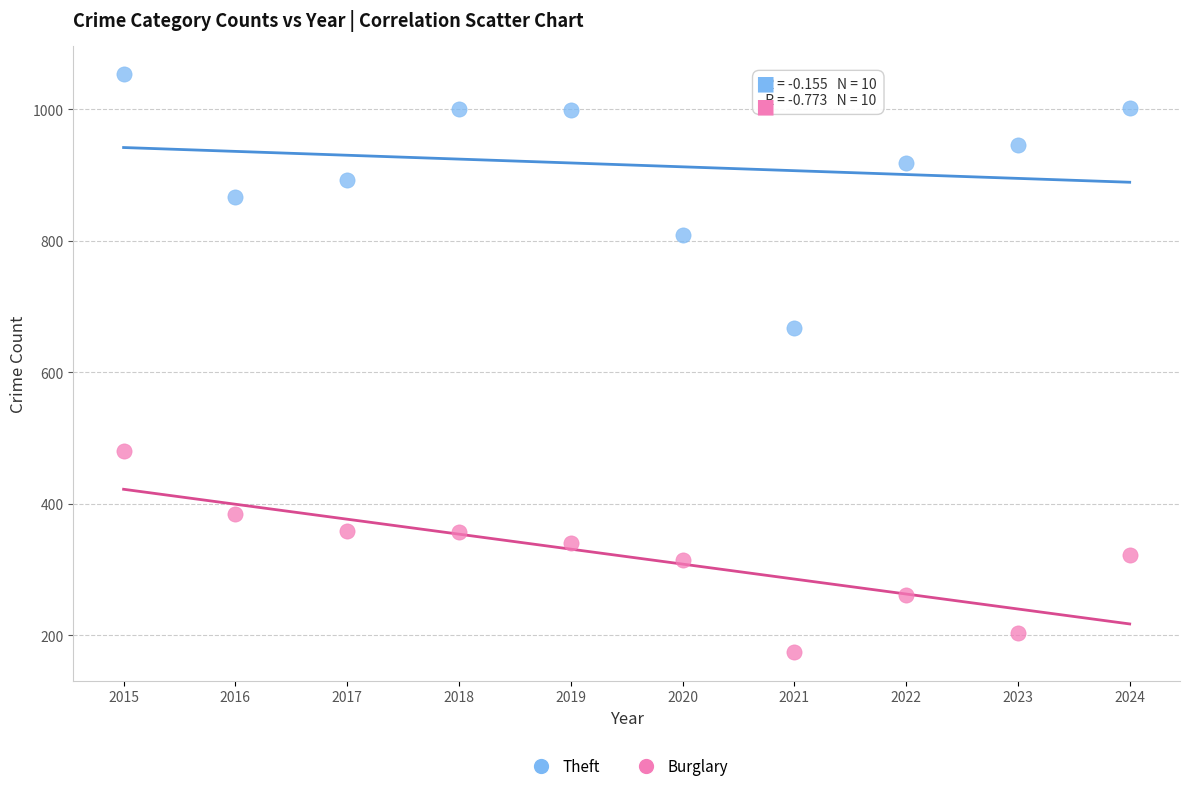

Which series has the widest spread of Y values?

Theft